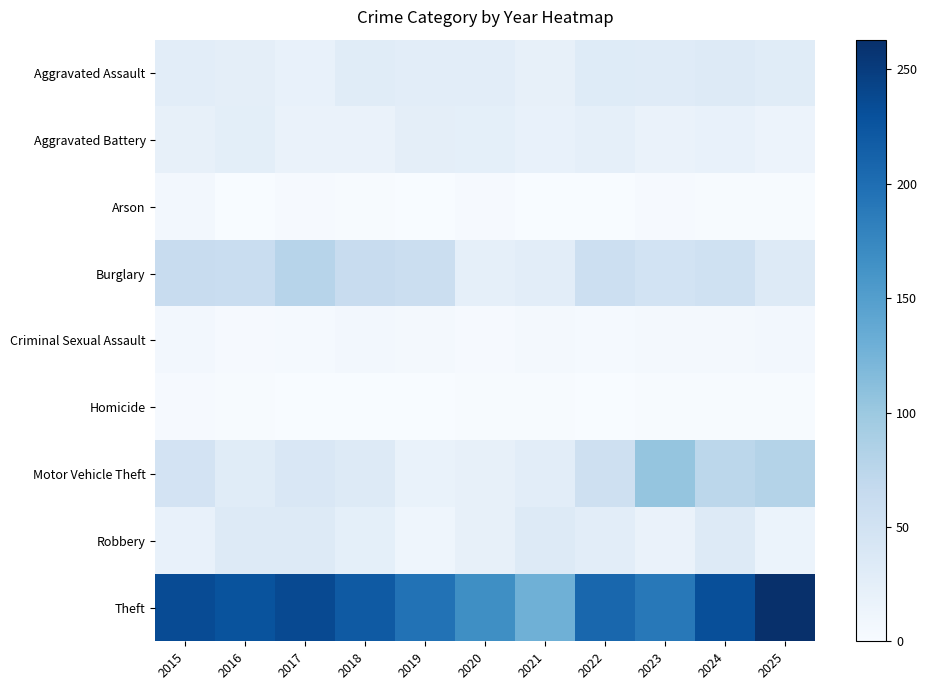

Which series has the largest total across all categories?

Theft